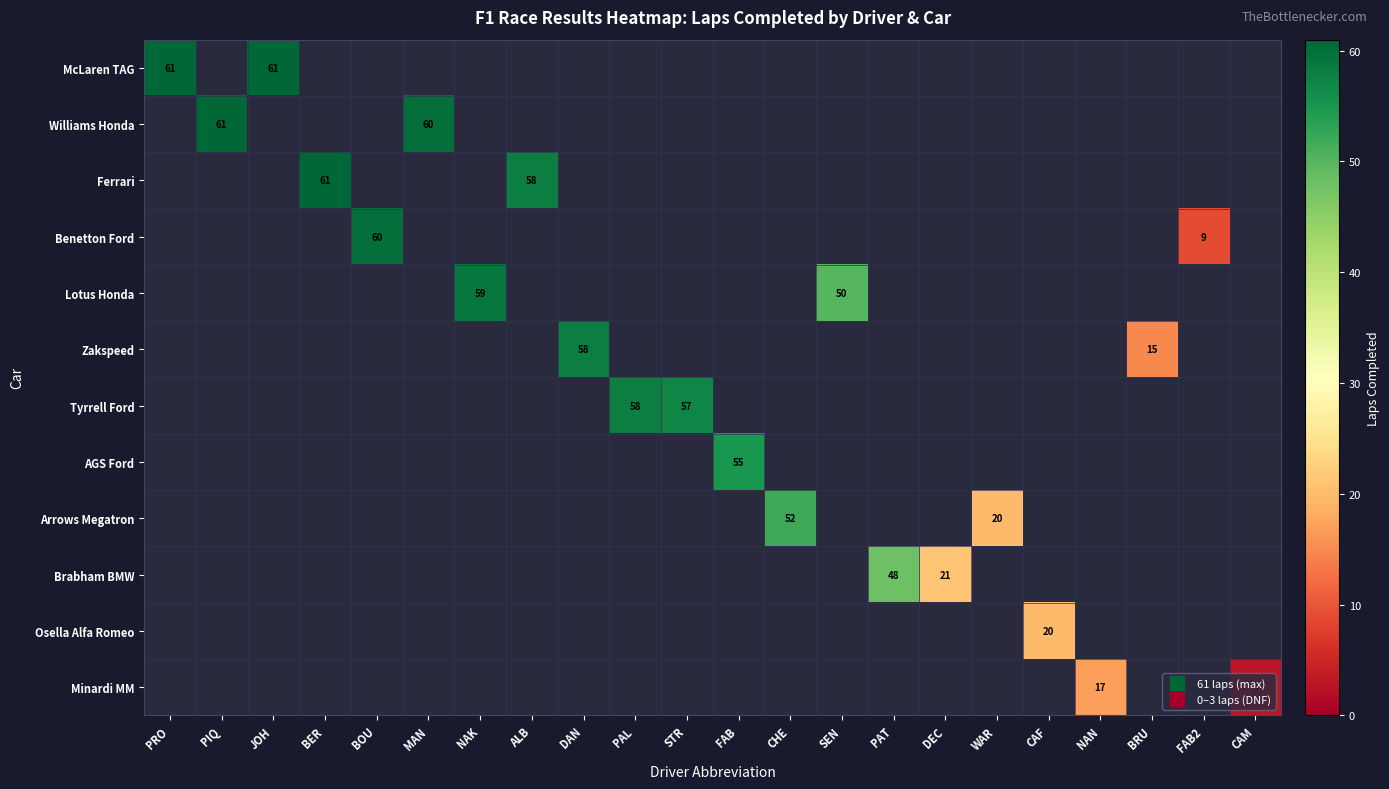

Which label corresponds to the largest value in the chart?

PRO